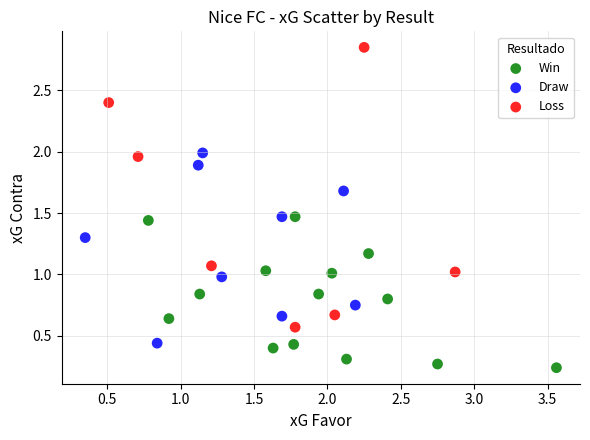

Which series contains the highest Y value?

Loss